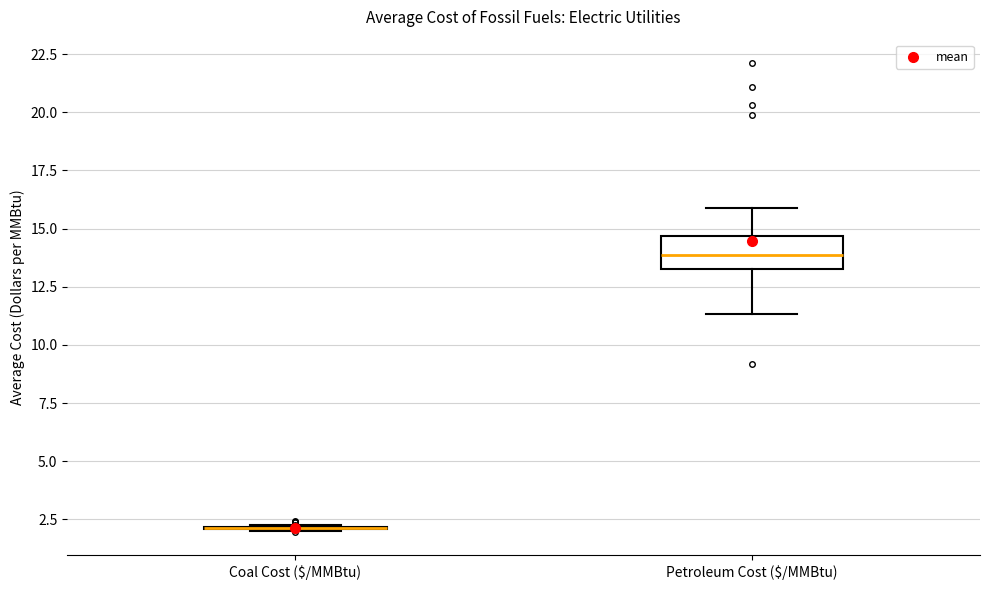

Which box is the tallest, from its lower edge to its upper edge?

Petroleum Cost ($/MMBtu)